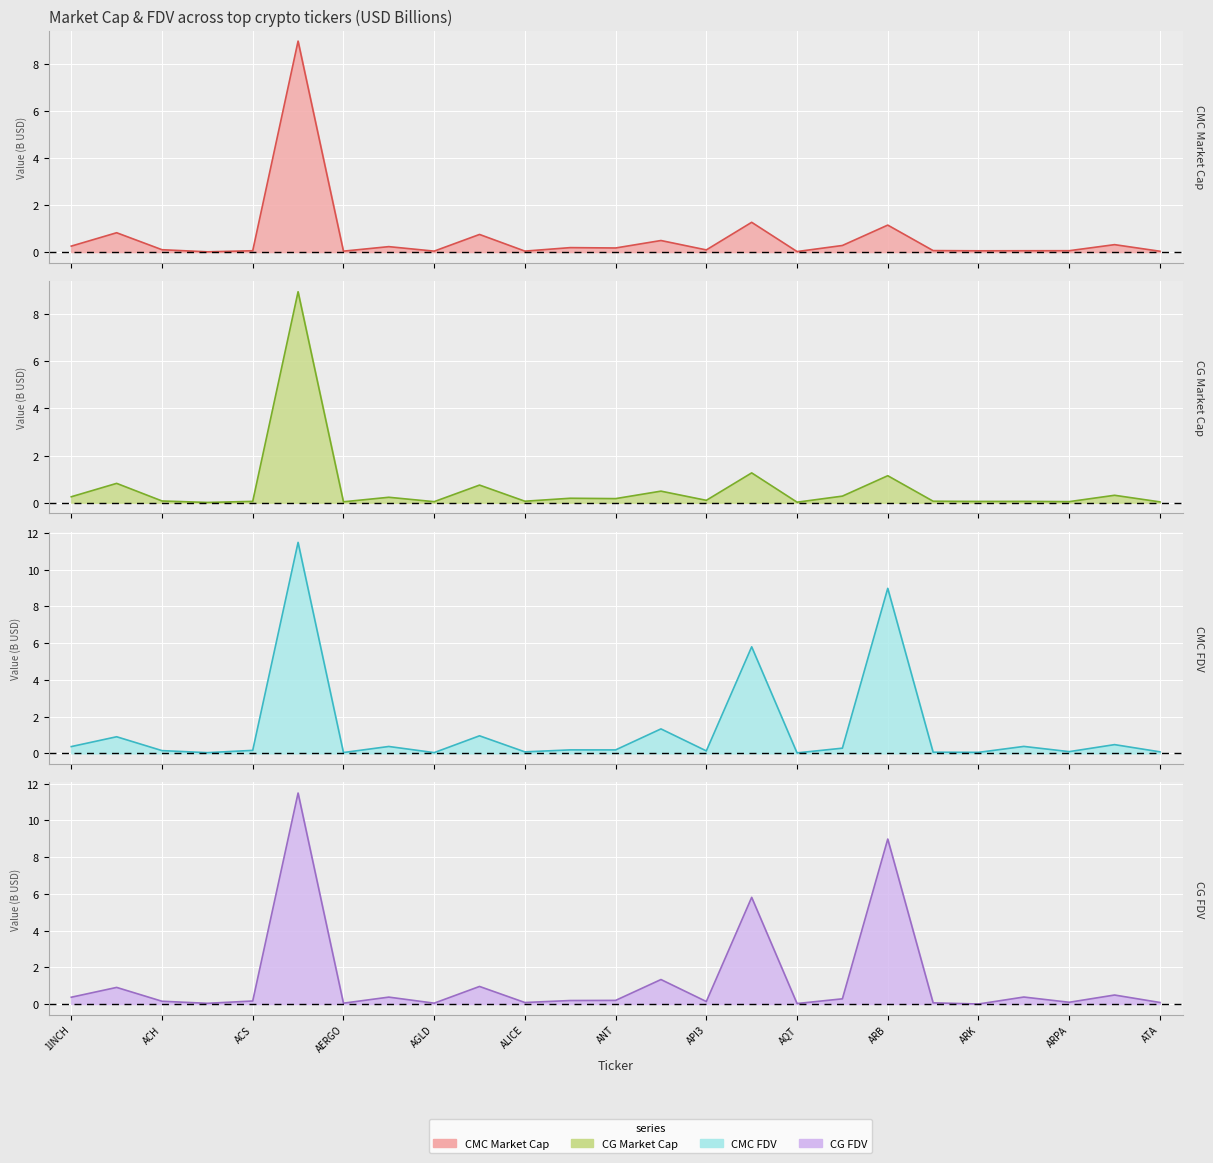

Rank the categories by CMC_FDV value from highest to lowest.

ADA, ARB, APT, APE, ALGO, AAVE, ASTR, ARKM, AGIX, 1INCH, AR, ANKR, ANT, ACS, ACH, API3, ARPA, ATA, ALICE, ARDR, ARK, AERGO, AGLD, ACM, AQT